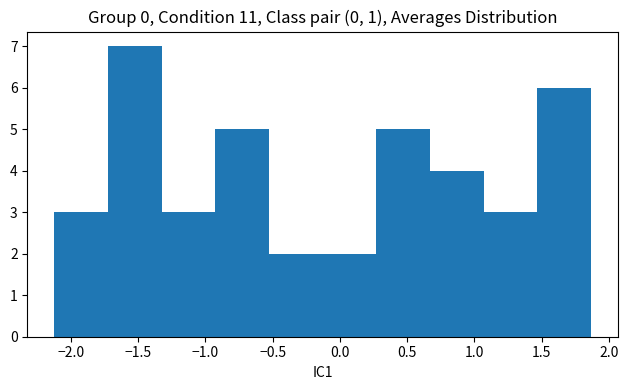

Reading left to right, transcribe this chart: for each bar, give the range it covers on the x-axis and its height. Neither the bar edges nor the heights are printed on the chart, so give them approximately, as read against the axes.

-2.10 to -1.70: 3
-1.70 to -1.30: 7
-1.30 to -0.95: 3
-0.95 to -0.55: 5
-0.55 to -0.15: 2
-0.15 to 0.25: 2
0.25 to 0.65: 5
0.65 to 1.05: 4
1.05 to 1.45: 3
1.45 to 1.85: 6